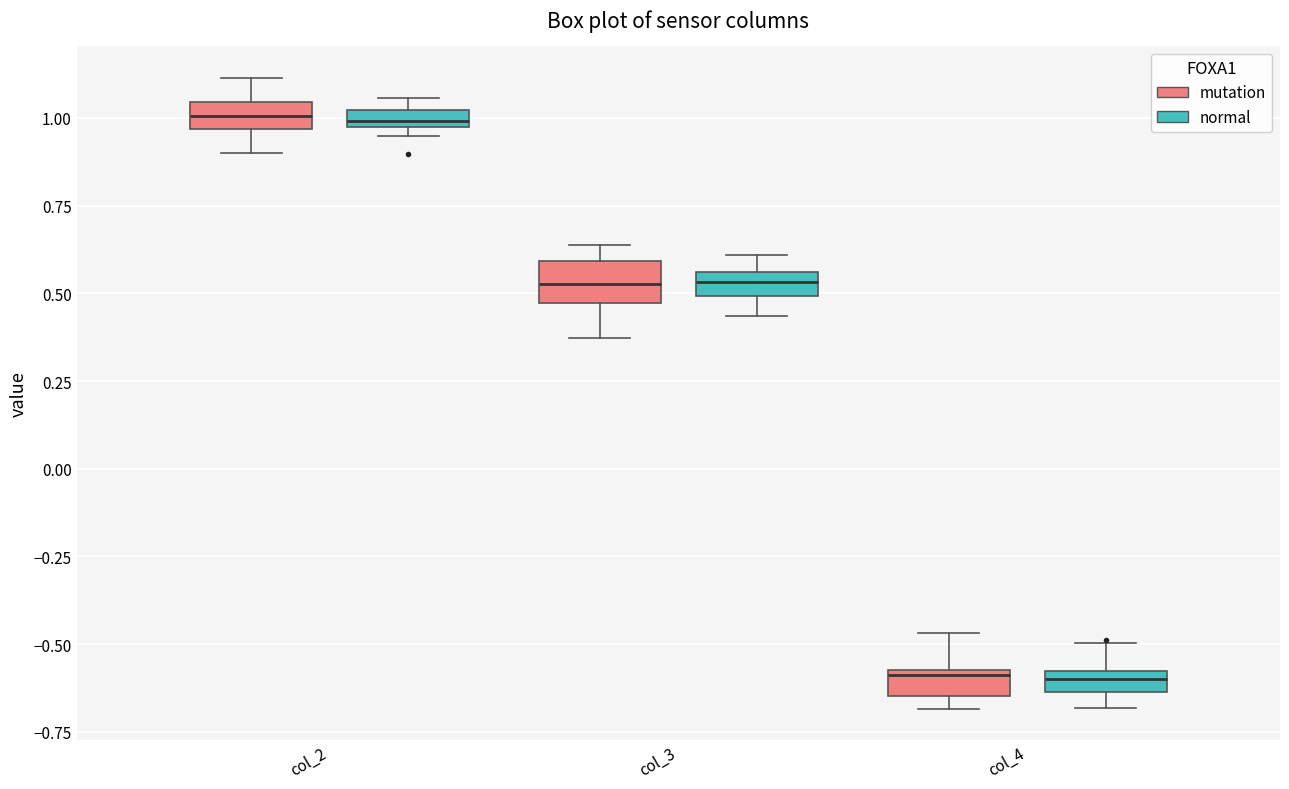

Where is the upper edge of the box for col_2 (normal) on the y-axis? The values are not printed on the chart, so give them approximately, as read against the axis.

1.00